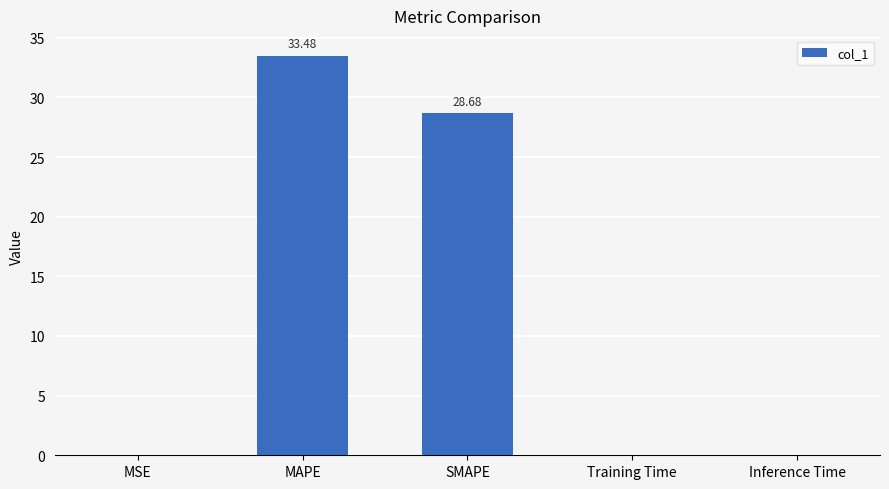

What is the sum of the values at SMAPE and MAPE?

62.2